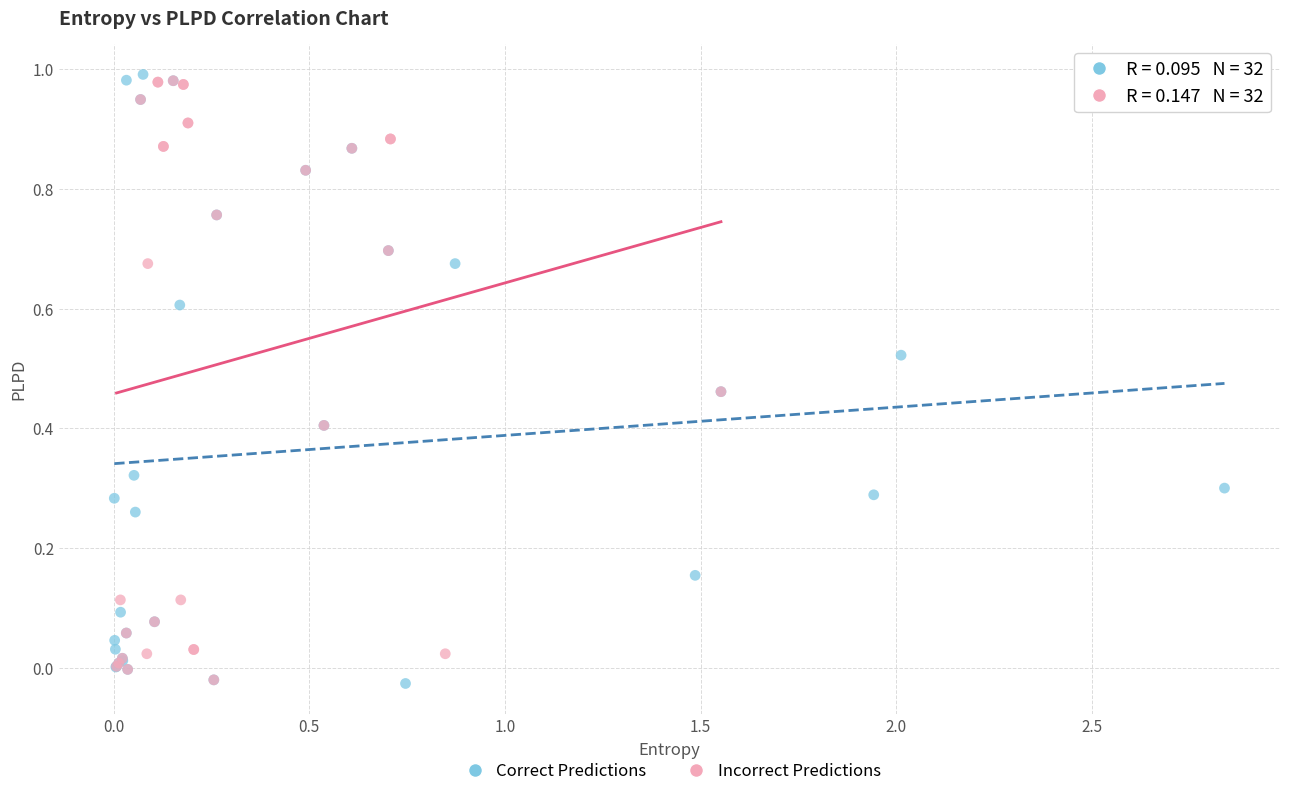

What are all the series names shown in the legend?

Correct Predictions, Incorrect Predictions